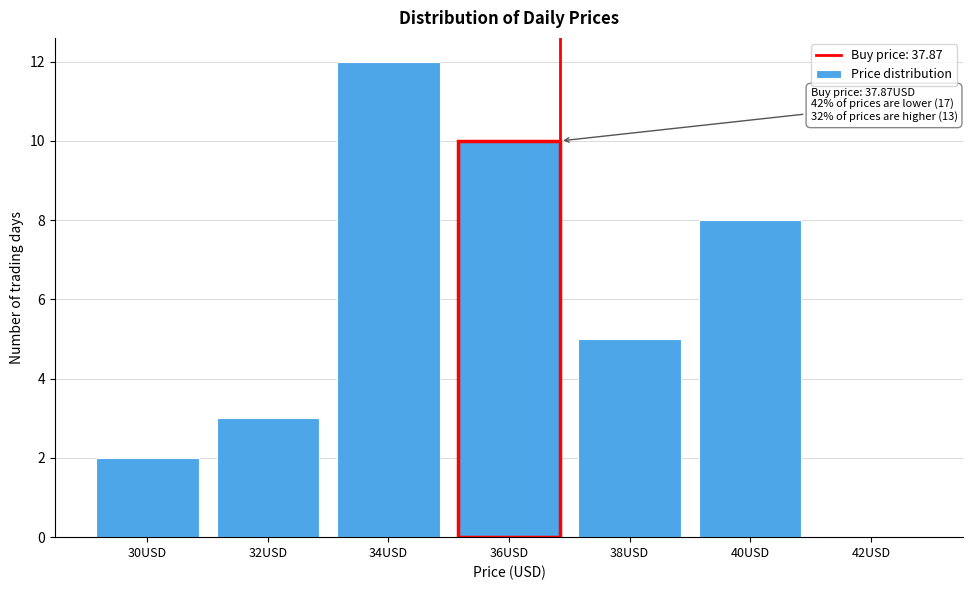

Reading left to right, what are all the values shown in this chart?

30USD=2	32USD=3	34USD=12	36USD=10	38USD=5	40USD=8	42USD=0